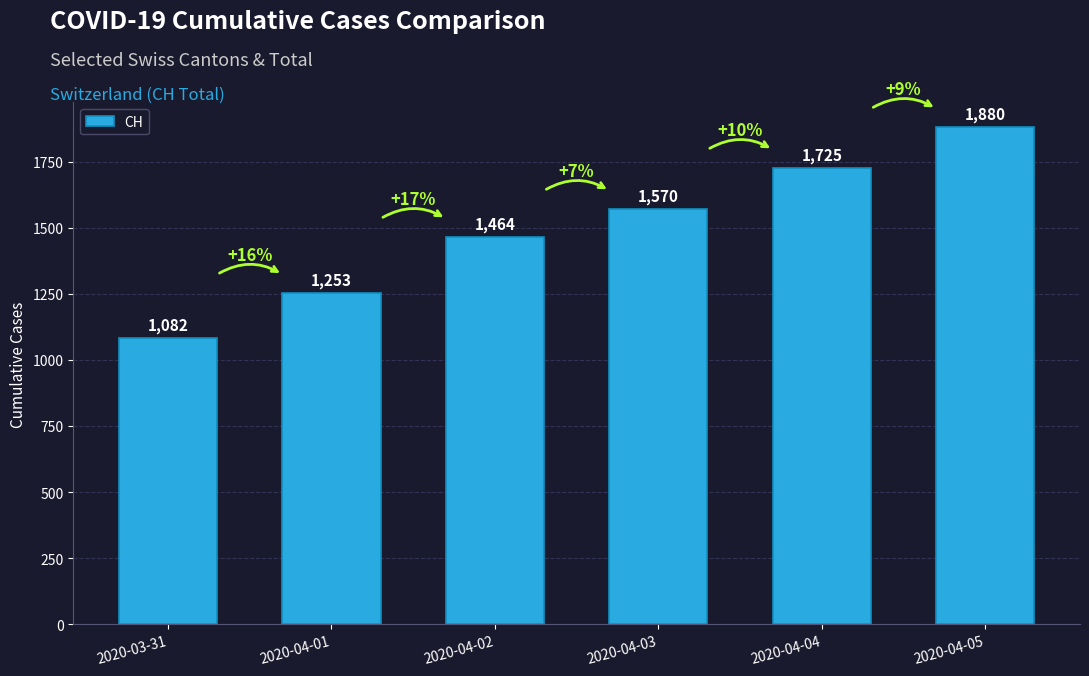

Which has a higher value, 2020-04-05 or 2020-04-03?

2020-04-05